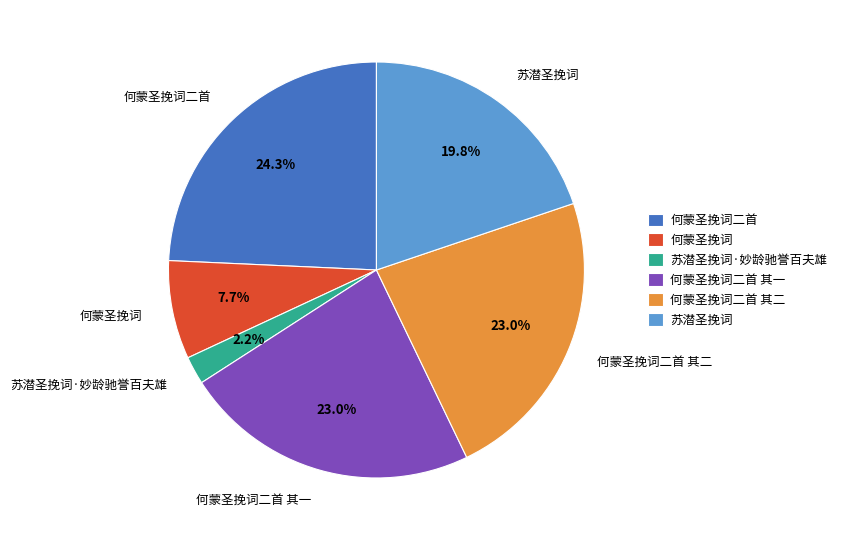

How many segments does this pie chart have?

6